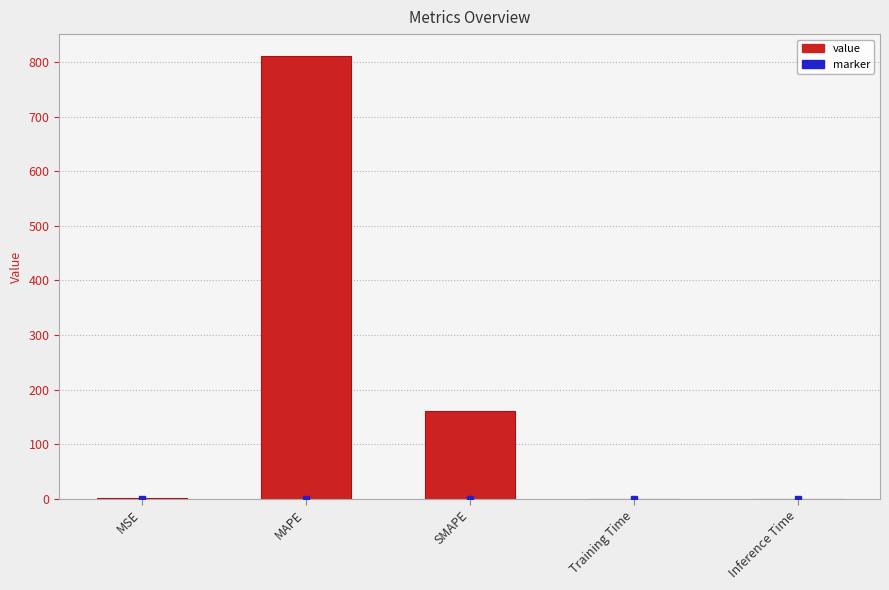

The value at MSE is 0.8. True or false?

True